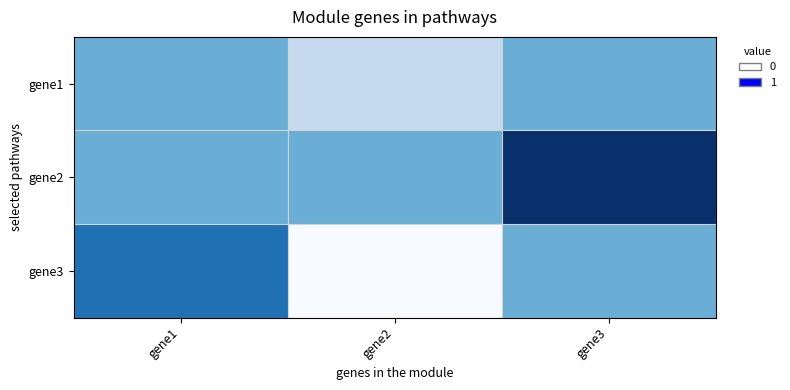

Which has a higher value, gene2 or gene1?

gene1